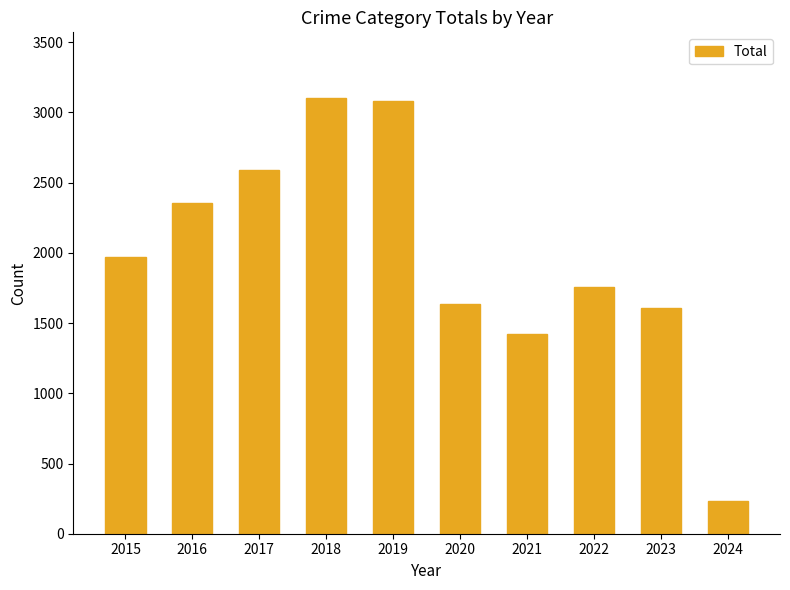

Reading right to left, list all the values displayed in this chart.

231	1609	1760	1422	1634	3080	3105	2592	2352	1968